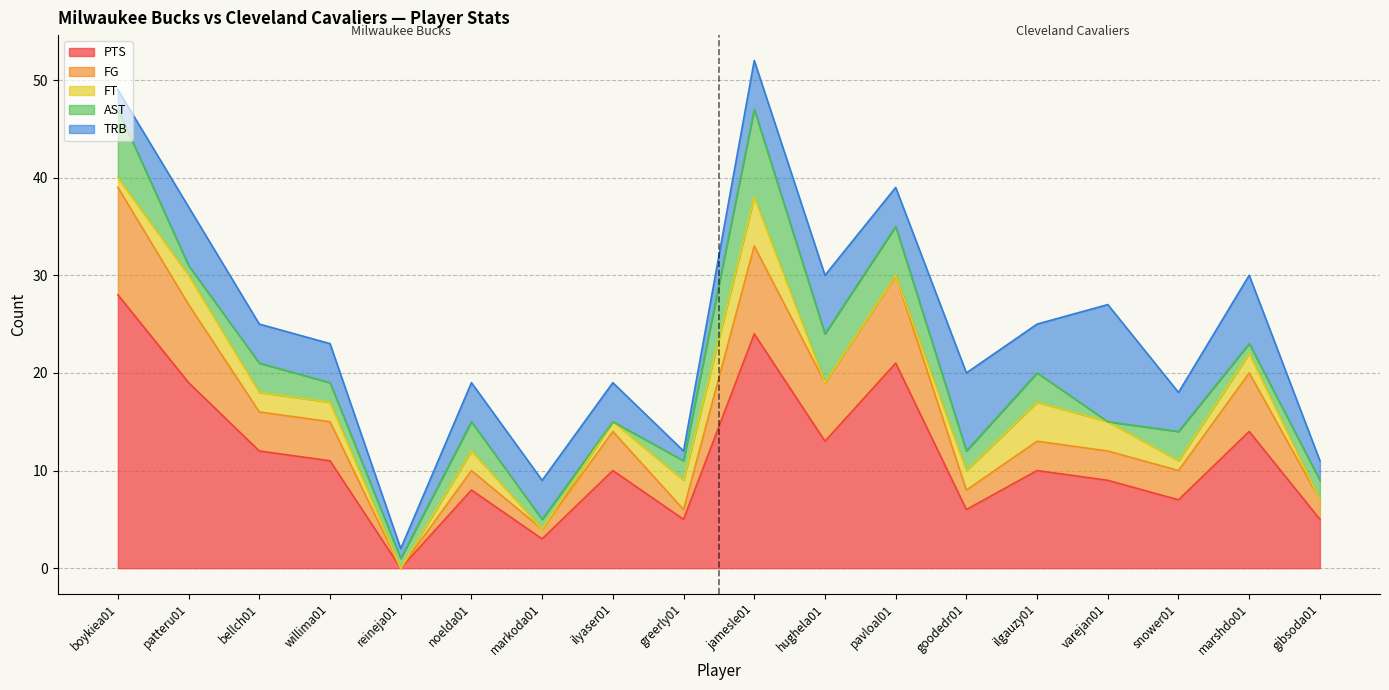

Between bellch01 and marshdo01, which is larger?

marshdo01